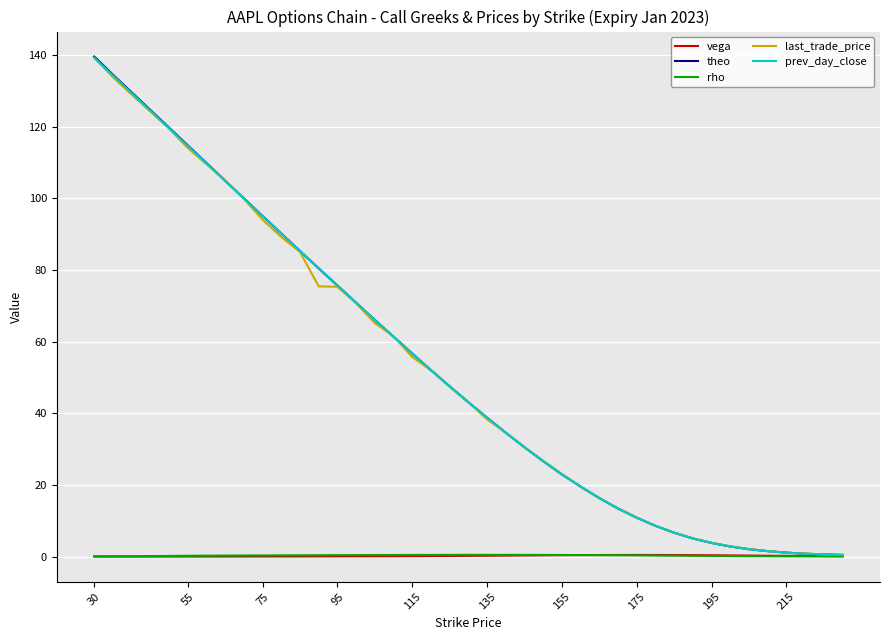

What is the highest value of the theo series?

139.6